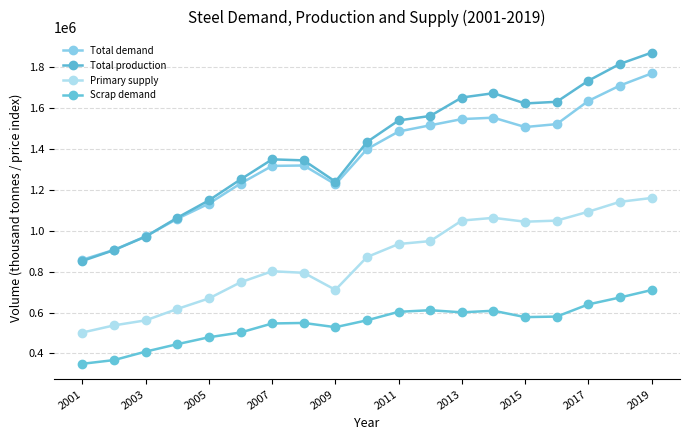

How many interior local peaks does the Scrap demand series have?

3